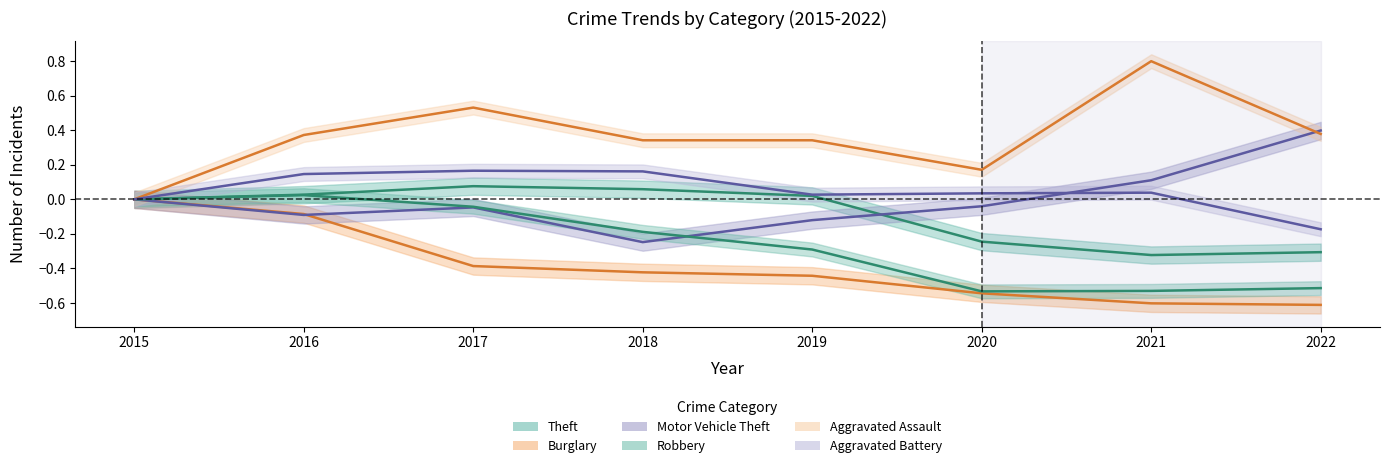

Reading right to left, list all the values displayed in this chart.

Theft: -0.3	-0.3	-0.2	0.0	0.1	0.1	0.0	0.0
Burglary: -0.6	-0.6	-0.5	-0.4	-0.4	-0.4	-0.1	0.0
Motor Vehicle Theft: 0.4	0.1	-0.0	-0.1	-0.2	-0.0	-0.1	0.0
Robbery: -0.5	-0.5	-0.5	-0.3	-0.2	-0.0	0.0	0.0
Aggravated Assault: 0.4	0.8	0.2	0.3	0.3	0.5	0.4	0.0
Aggravated Battery: -0.2	0.0	0.0	0.0	0.2	0.2	0.1	0.0